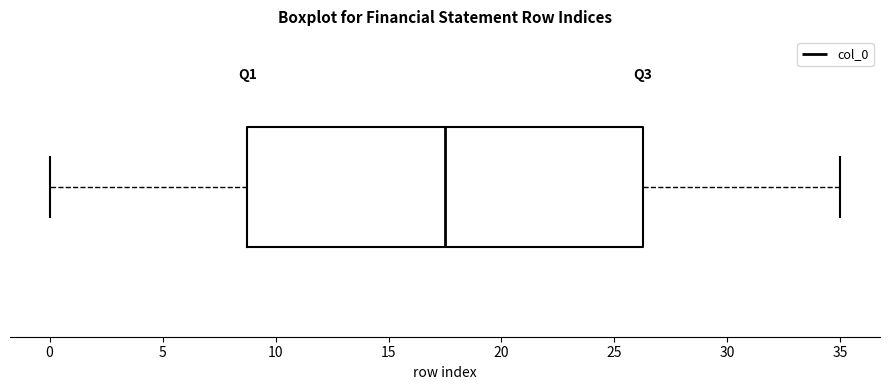

Read this box plot against the x-axis: the position of the median line, the range covered by the box, and the ends of both whiskers. The values are not printed on the chart, so give them approximately, as read against the axis.

median 17.5, box 9.0 to 26.5, whiskers 0.0 to 35.0